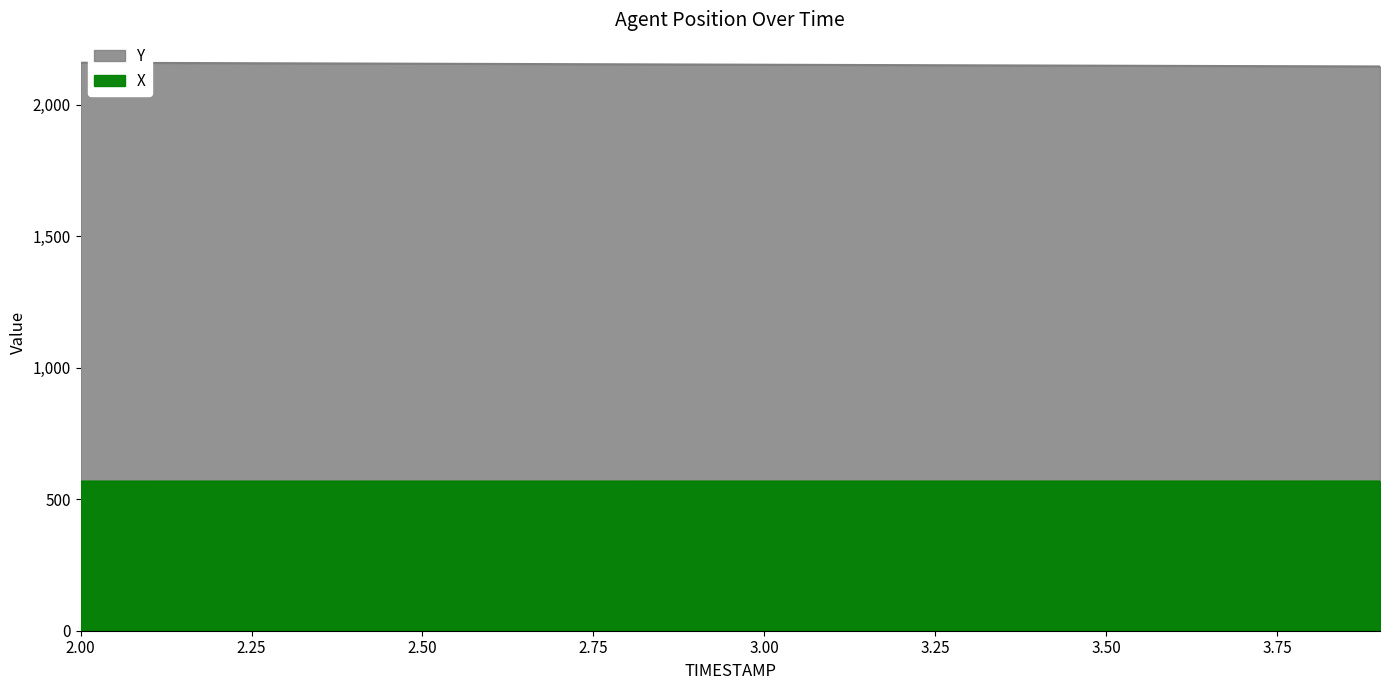

Where is Y nearest to the value 2152?

2.9